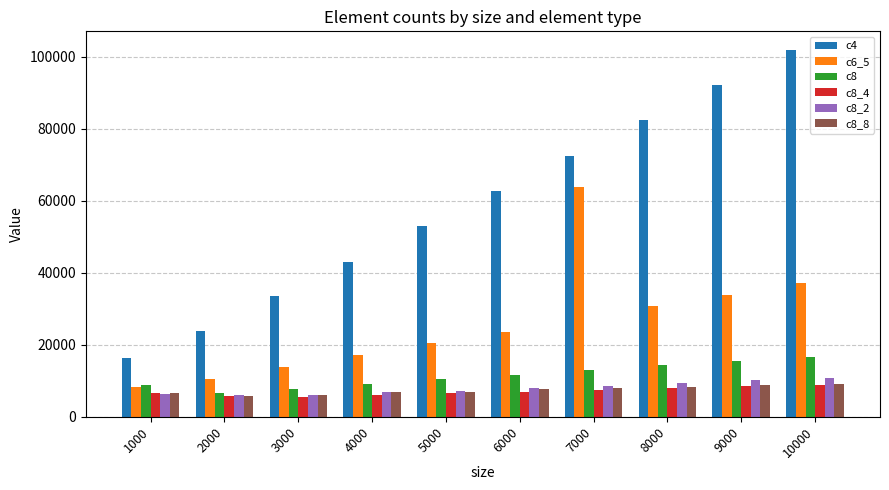

What is the difference between the maximum and minimum values in the c8_2 series?

4929